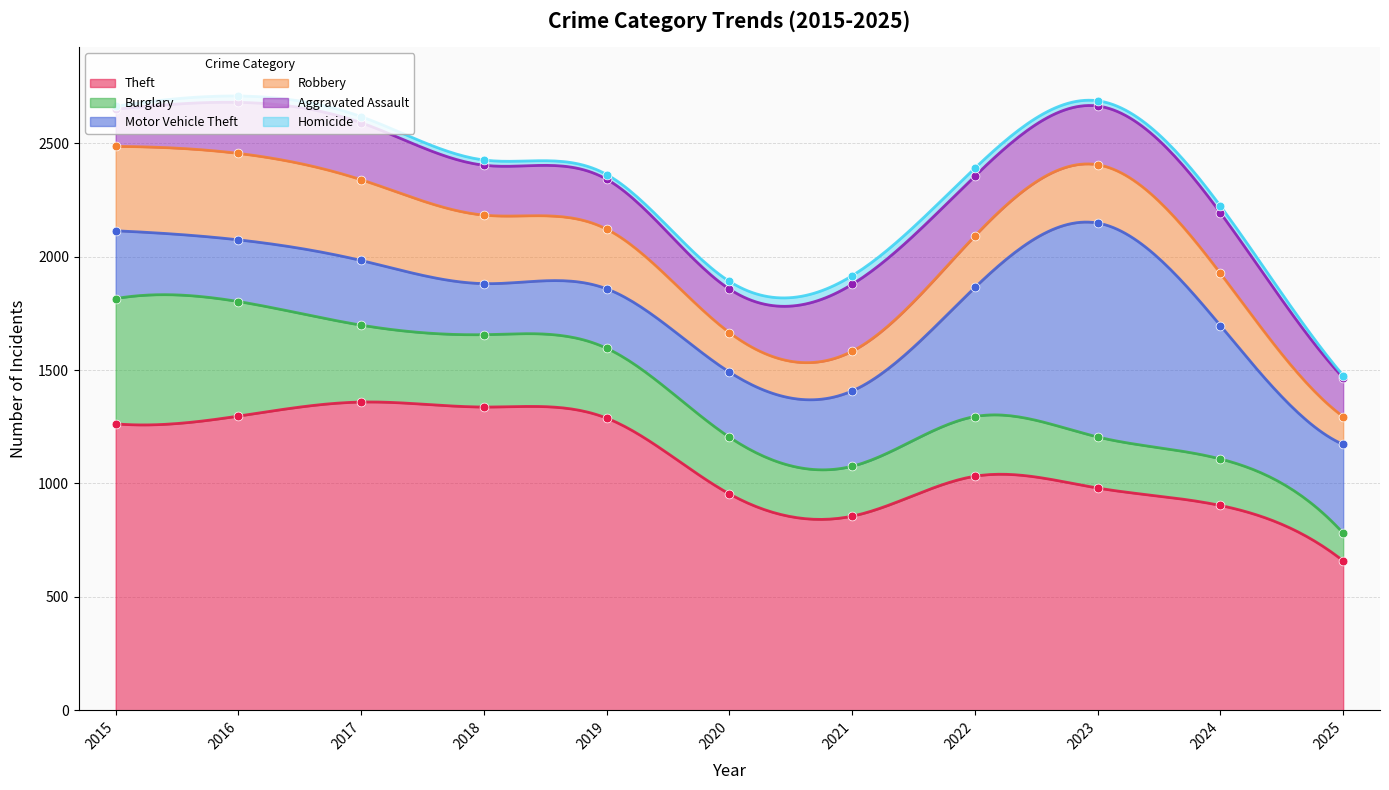

What is the total value across all series at 2017?

2617